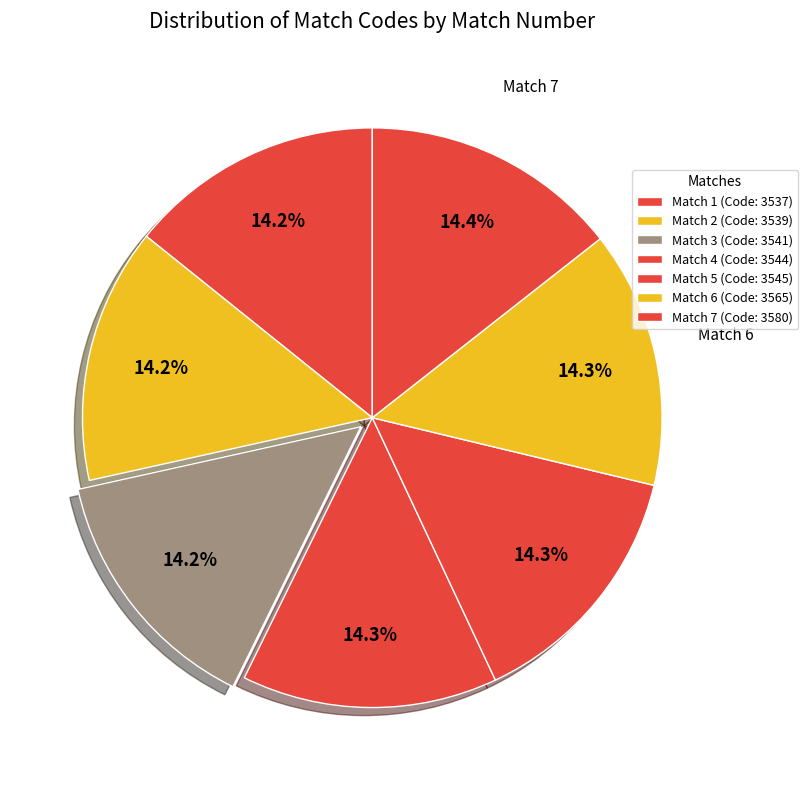

How many slices are in this pie chart?

7